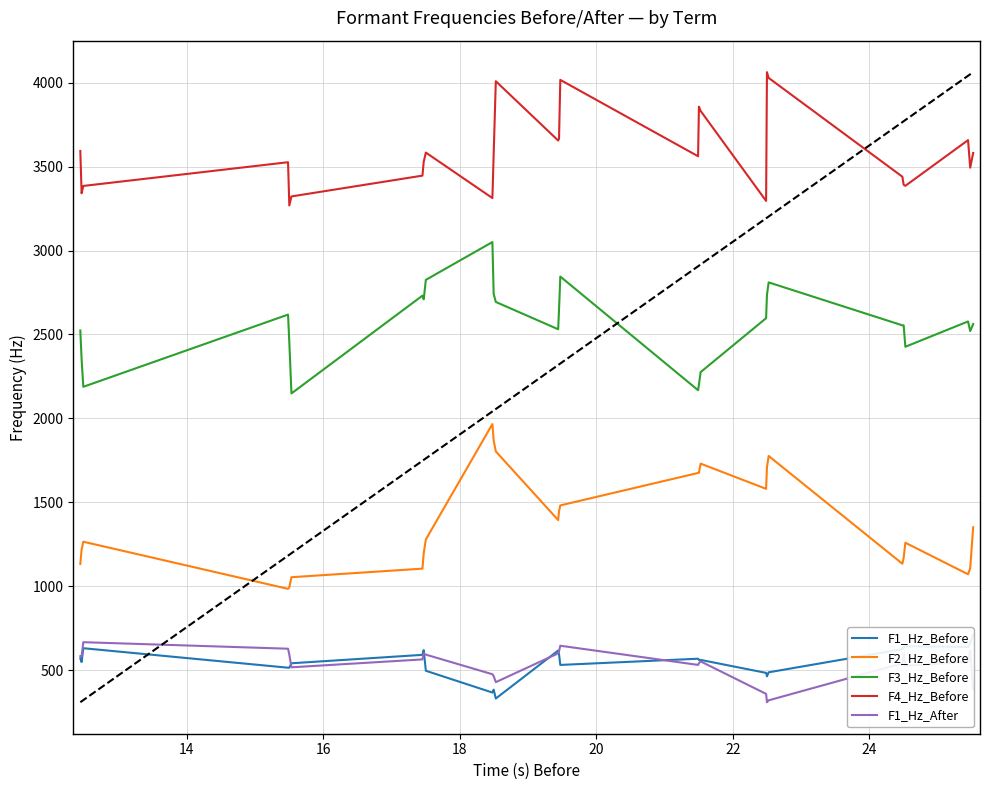

True or false: F2_Hz_Before and F3_Hz_Before cross at least once.

False